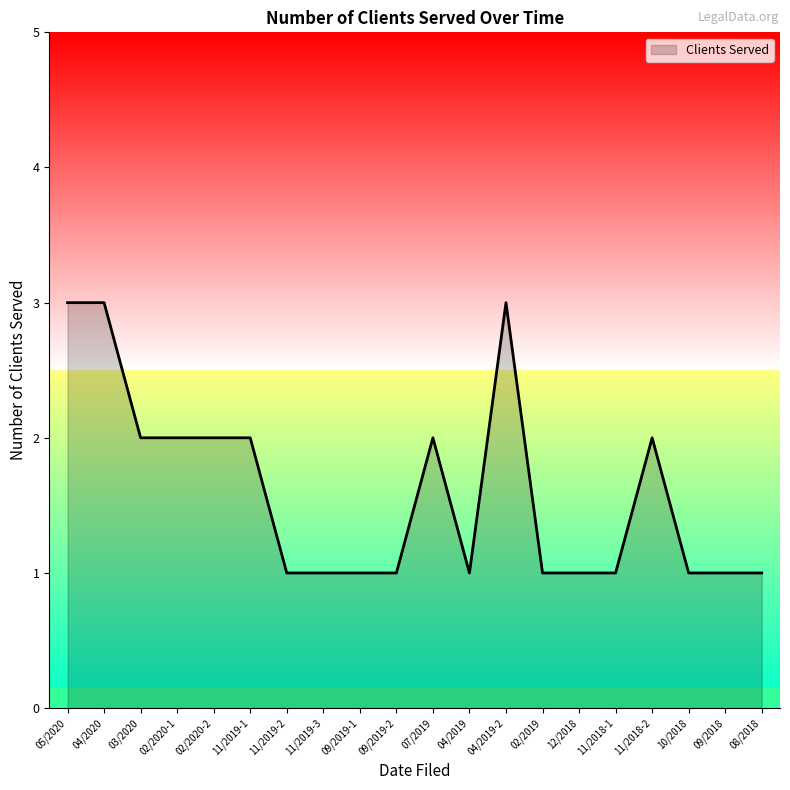

True or false: the data has more than 0 interior local peaks.

True